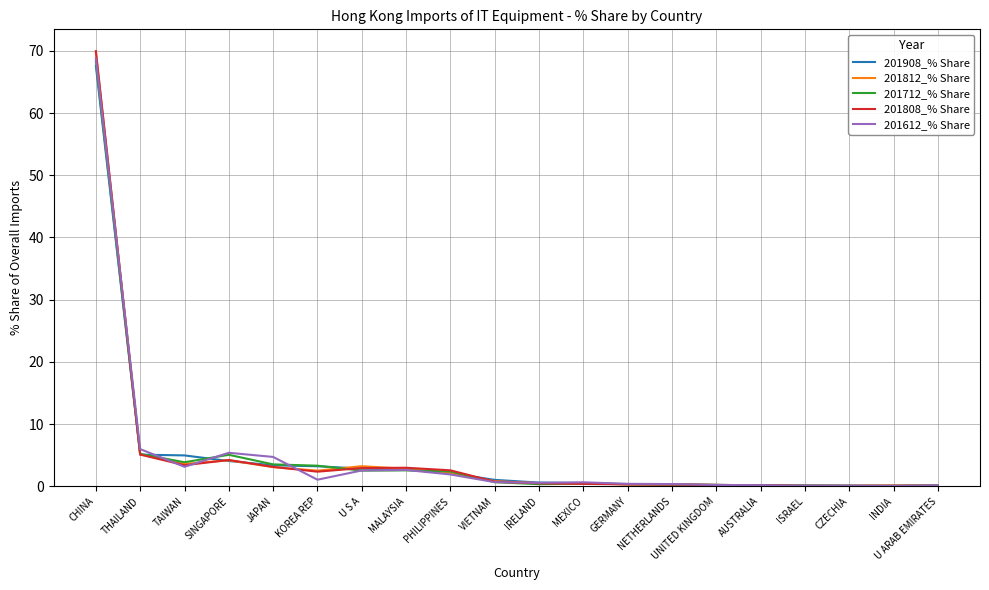

At which label does 201812_% Share reach its peak?

CHINA